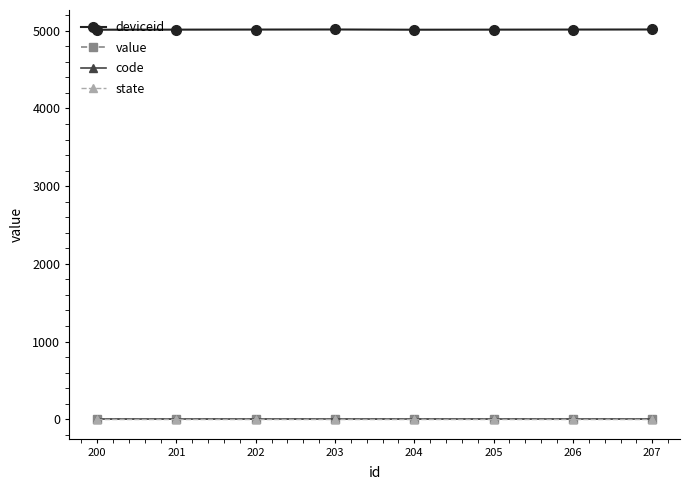

What is the value of the state point at the 8th from the left?

1